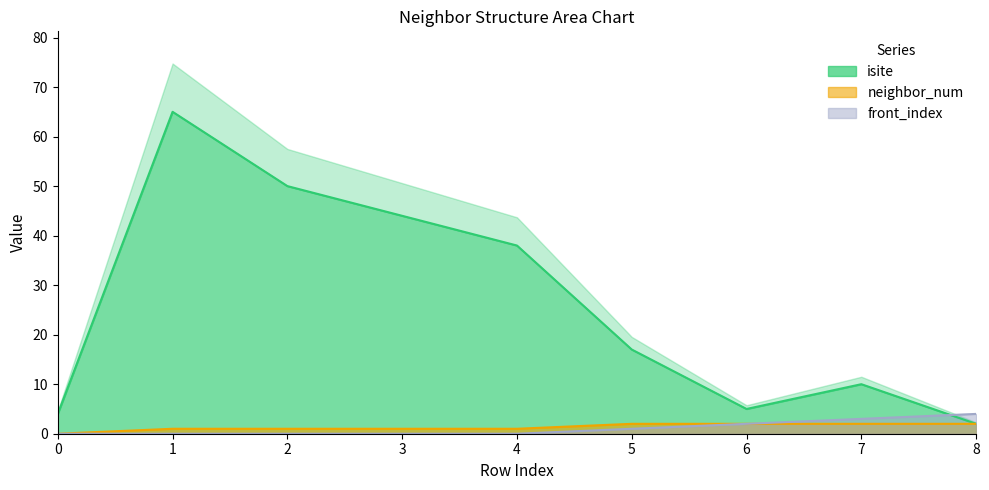

At which label is isite closest to 33?

4